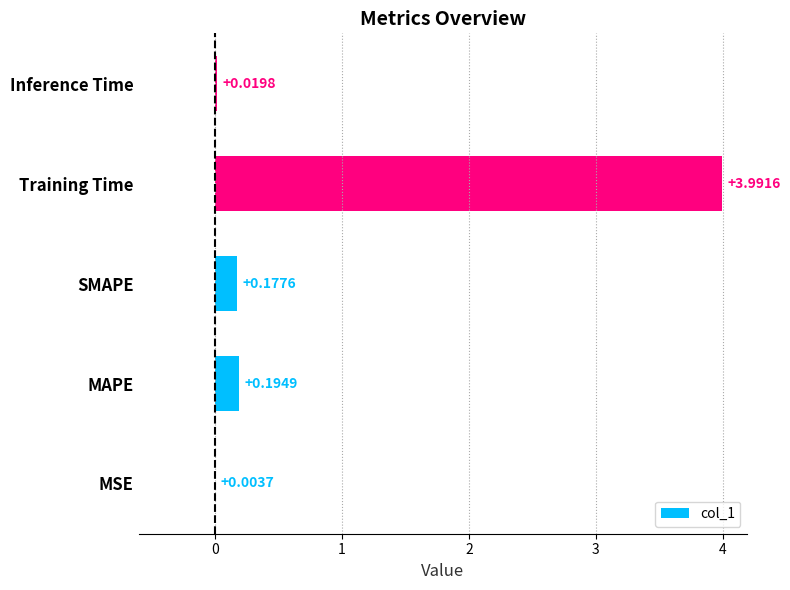

What is the sum of the values at MSE and Training Time?

4.0